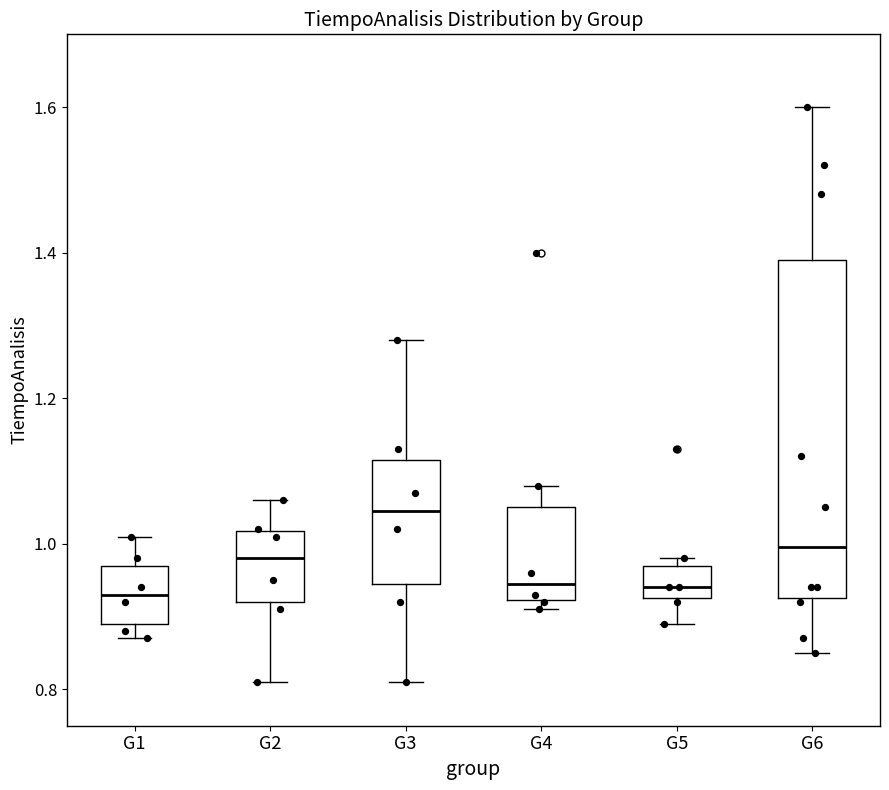

Reading left to right, read every box against the y-axis: the position of its median line, the range the box covers, and the ends of its whiskers. The values are not printed on the chart, so give them approximately, as read against the axis.

G1: median 0.94, box 0.90 to 0.98, whiskers 0.88 to 1.02
G2: median 0.98, box 0.92 to 1.02, whiskers 0.82 to 1.06
G3: median 1.04, box 0.94 to 1.12, whiskers 0.82 to 1.28
G4: median 0.94, box 0.92 to 1.06, whiskers 0.92 (just below the box's lower edge) to 1.08
G5: median 0.94, box 0.92 to 0.98, whiskers 0.90 to 0.98 (just above the box's upper edge)
G6: median 1.00, box 0.92 to 1.40, whiskers 0.86 to 1.60